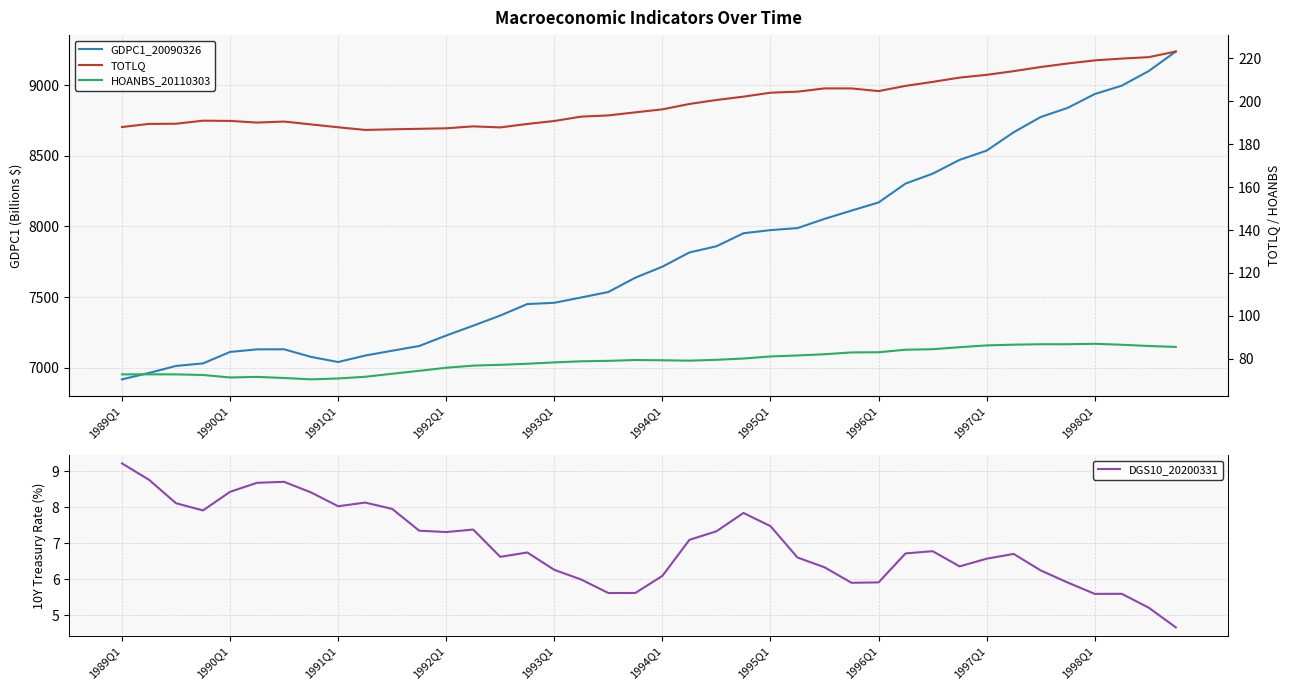

The value of DGS10_20200331 at 1998Q1 is 9.4. True or false?

False